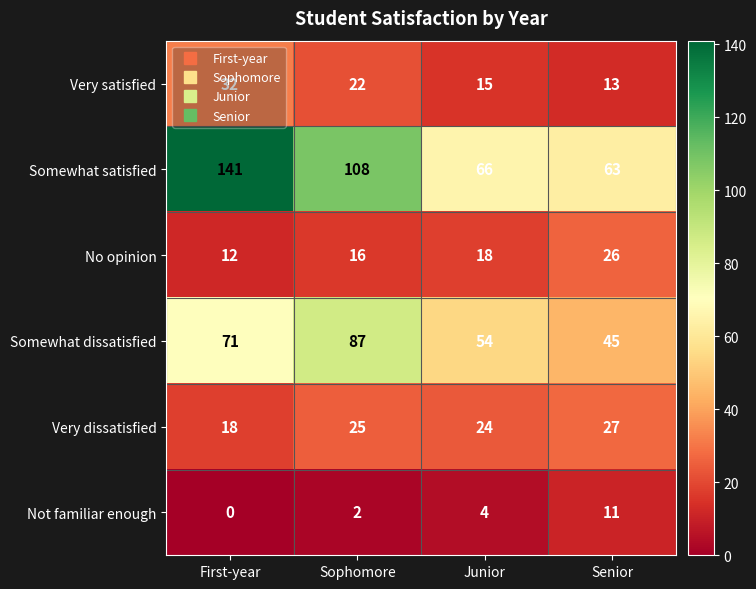

What is the average value of the Not familiar enough series?

4